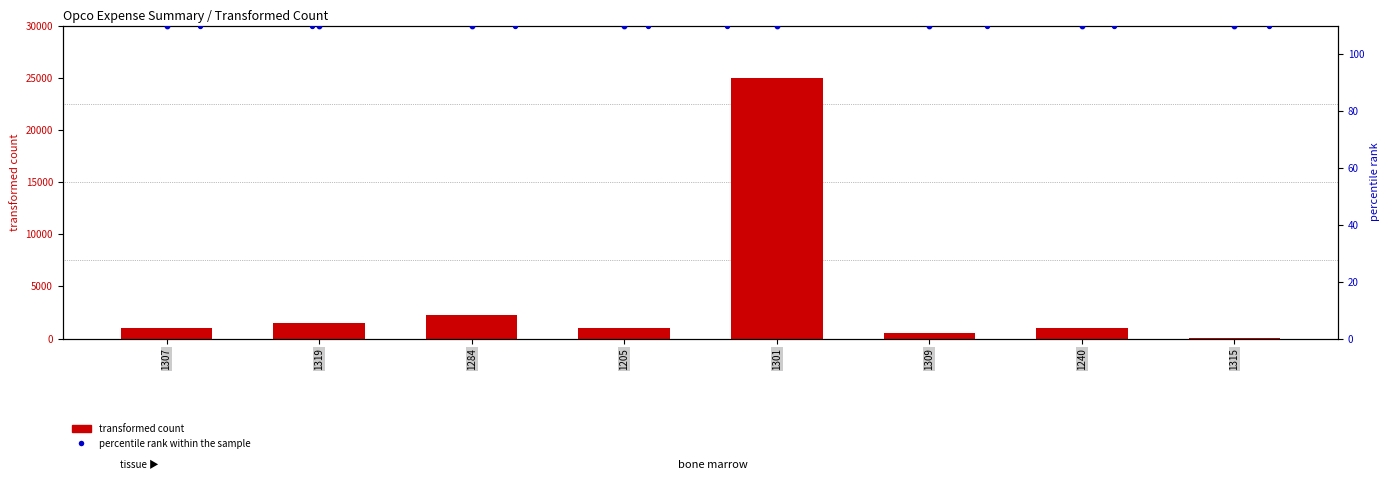

What is the total value across all series at 1240?

1110.0